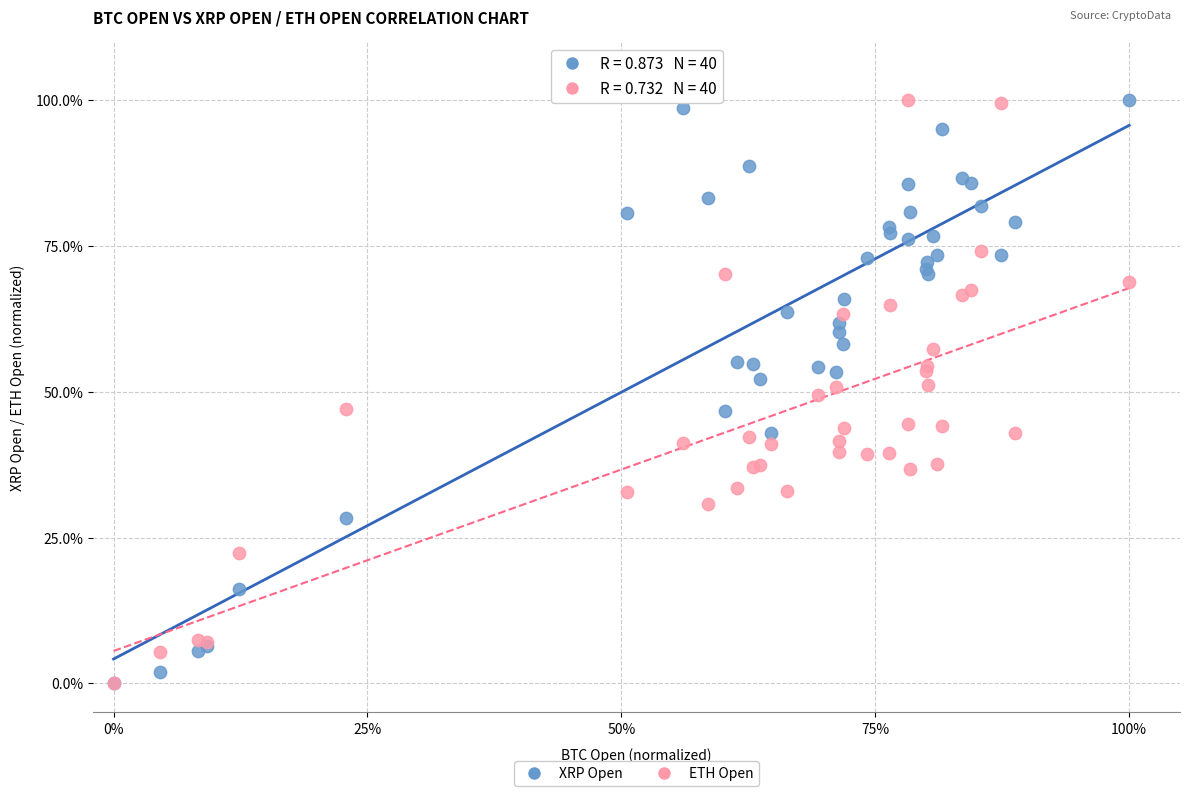

What are all the series names shown in the legend?

XRP Open, ETH Open